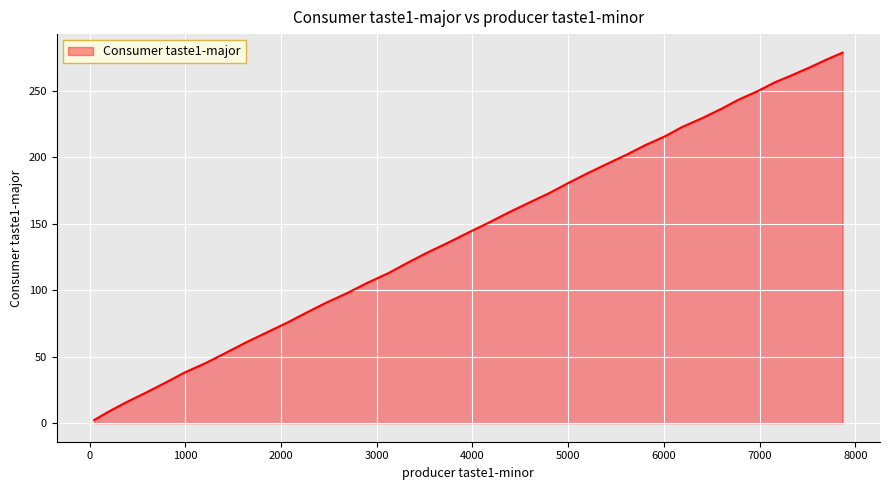

What is the maximum value shown in the chart?

278.6